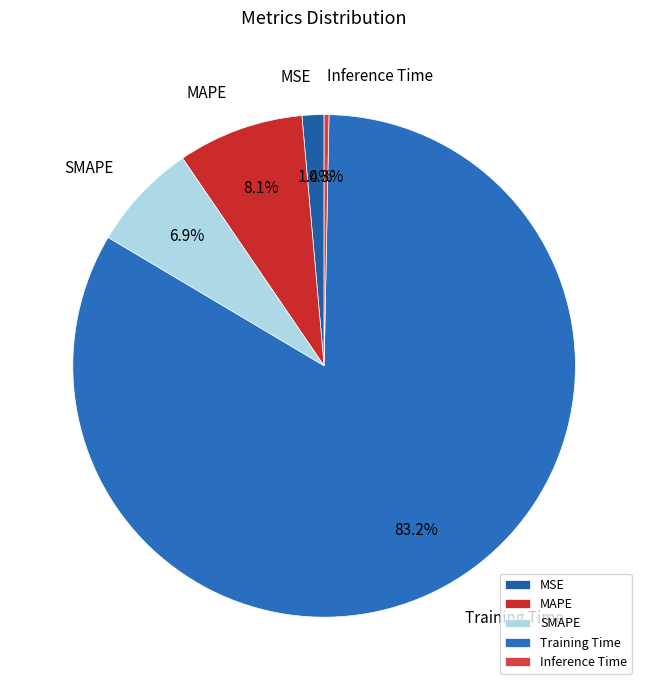

Which slice represents more than half of the pie?

Training Time